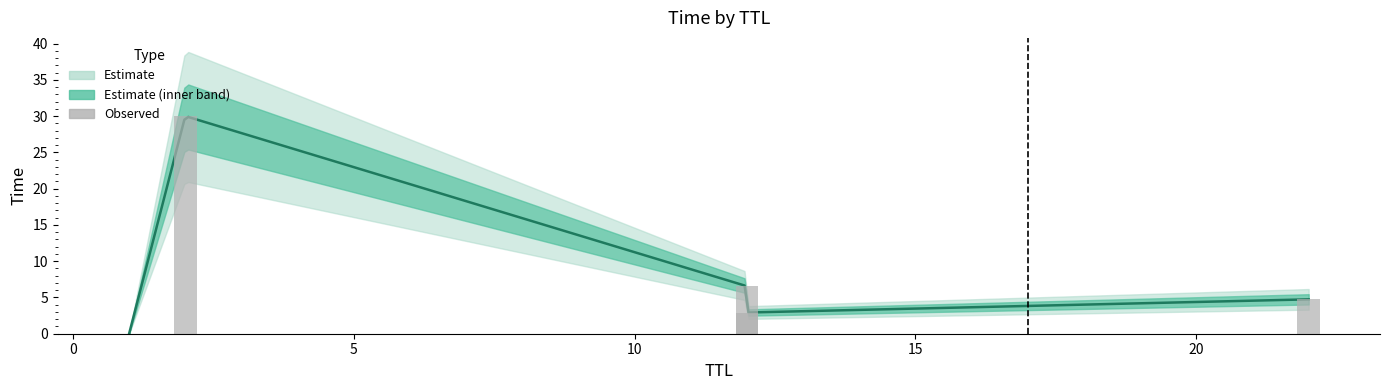

Does the chart contain any negative values?

No